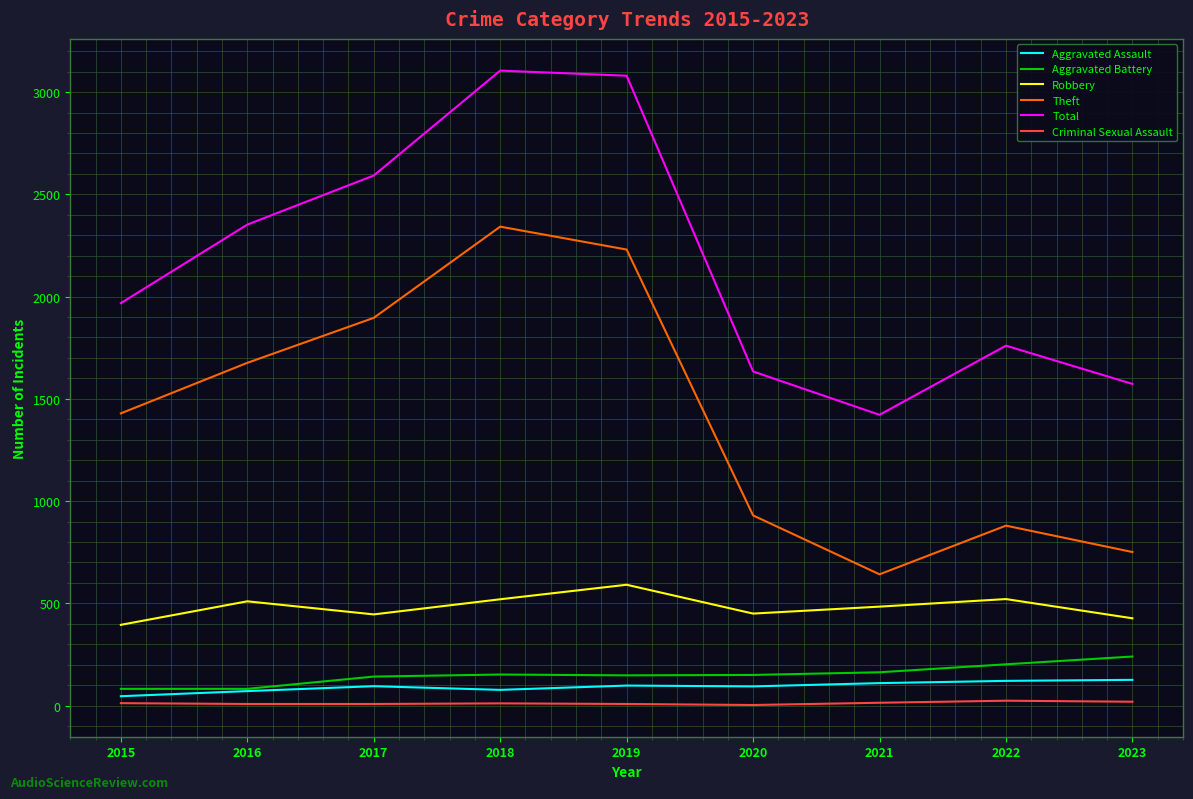

How many values in the Robbery series are below 484?

4